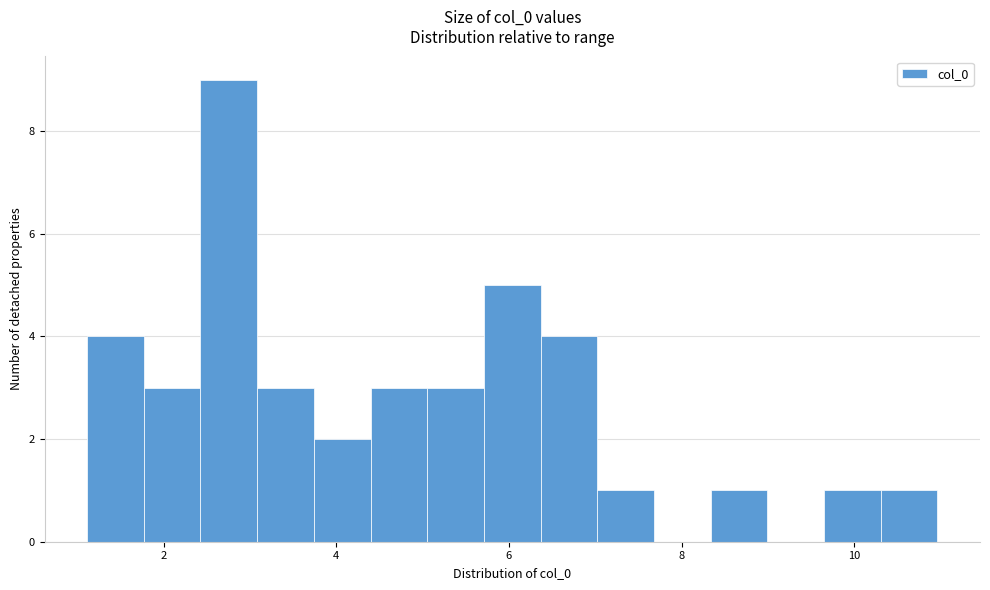

Read against the x-axis, roughly where is the centre of the tallest bar?

2.8